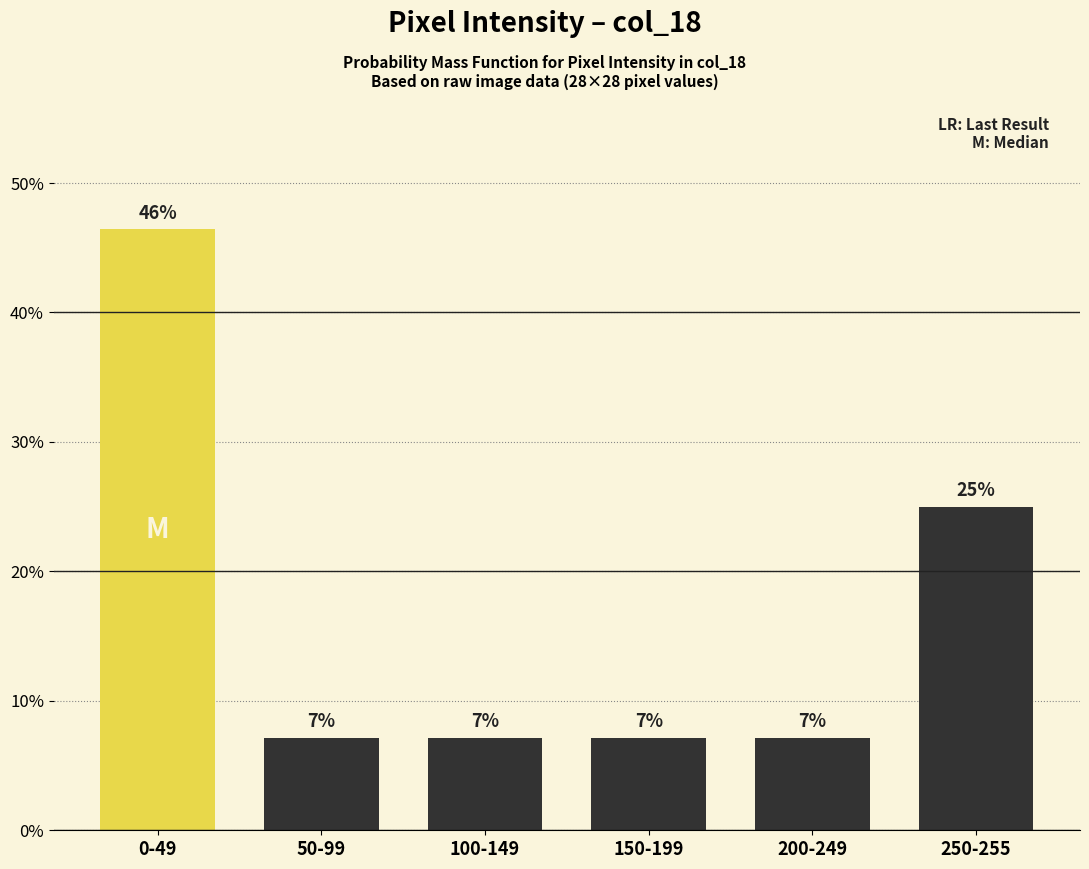

How many bars are there in total?

6